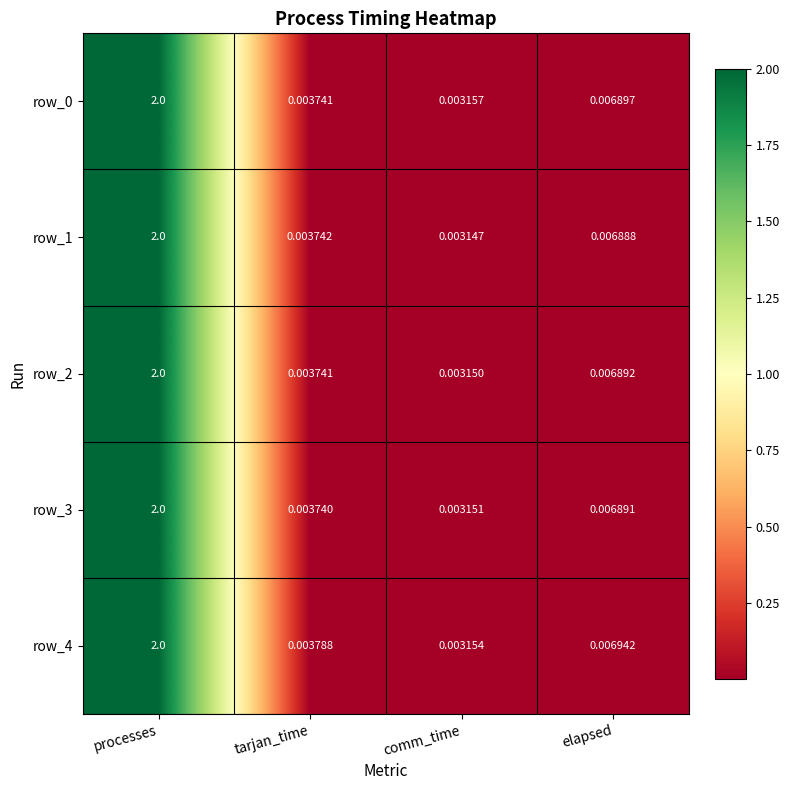

What is the difference between the row_4 values at comm_time and processes?

2.0